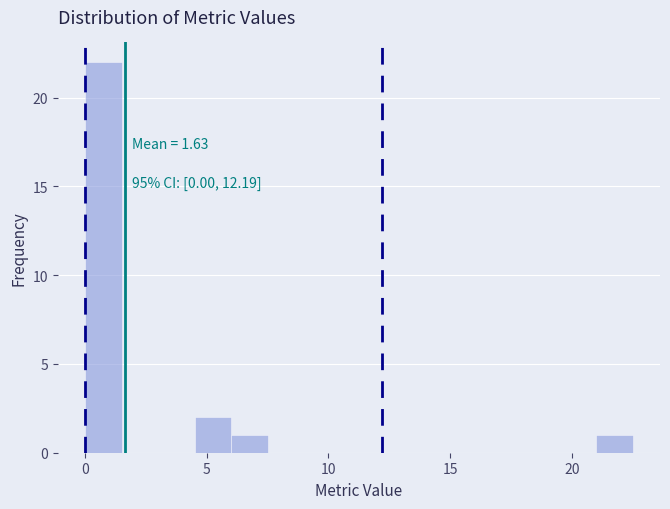

Read against the x-axis, roughly where is the centre of the tallest bar?

1.0